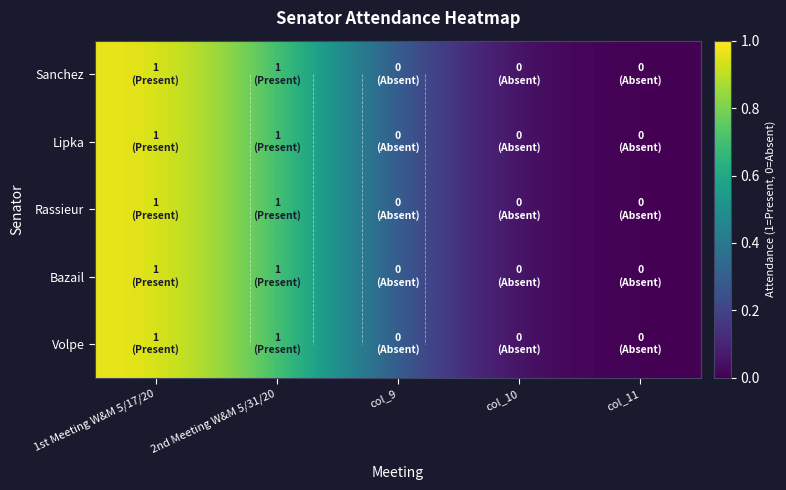

Which category has the lowest value in the Rassieur series?

col_11